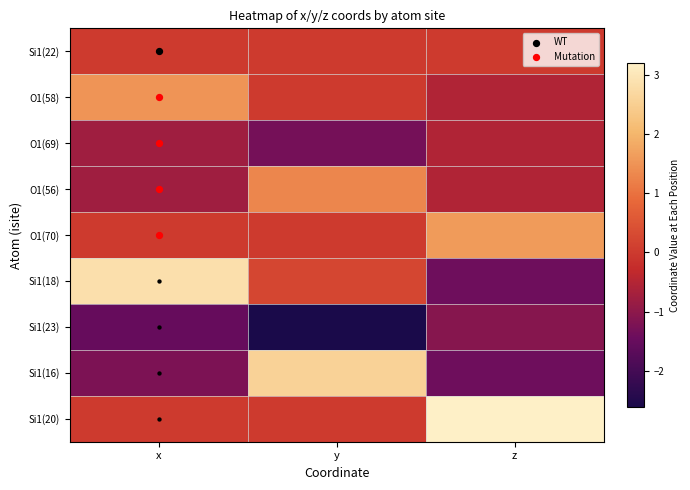

At how many categories does at least one series exceed 1?

3